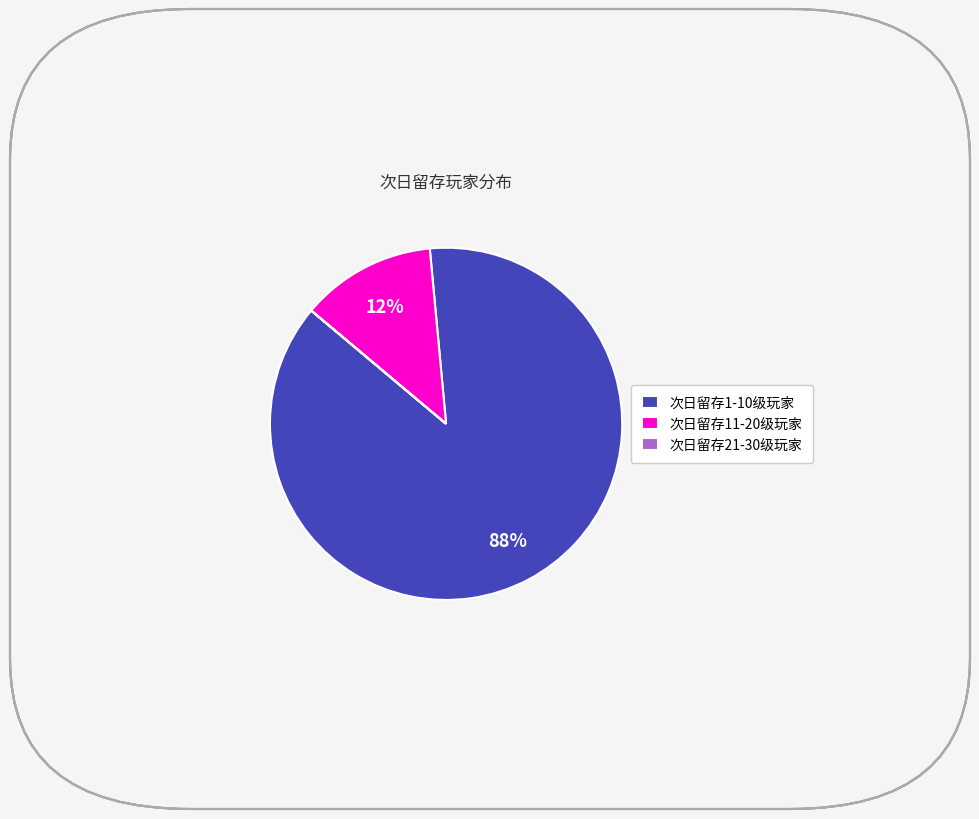

Does 次日留存1-10级玩家 account for over 50% of the chart?

Yes